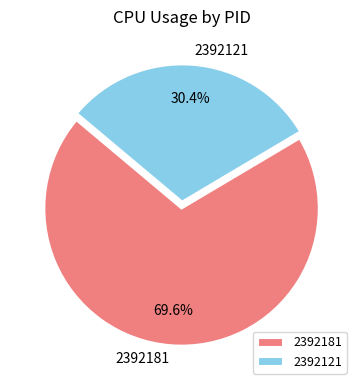

How many slices are in this pie chart?

2